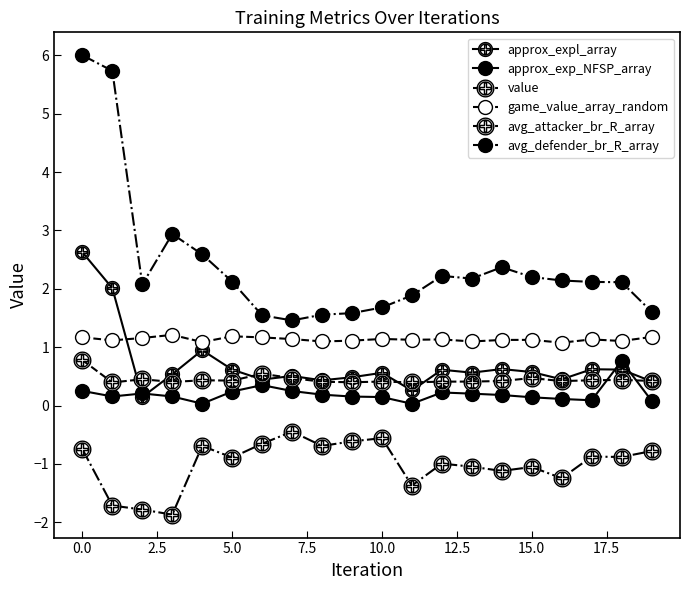

Which series has the largest total across all categories?

avg_defender_br_R_array